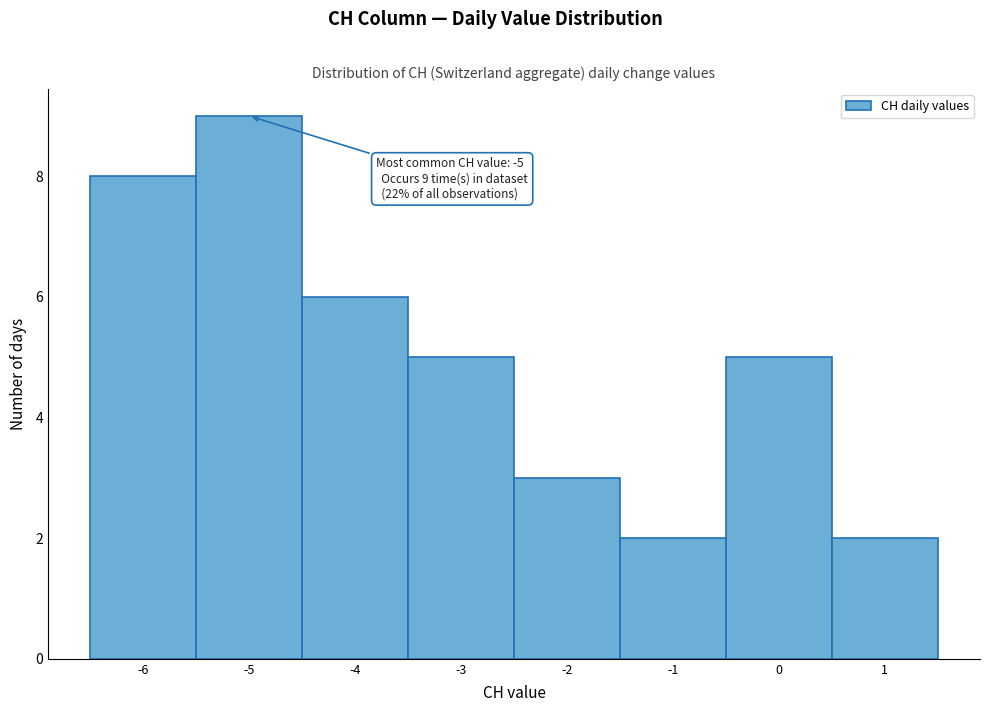

Which range on the x-axis has the tallest bar?

-5.5 to -4.5